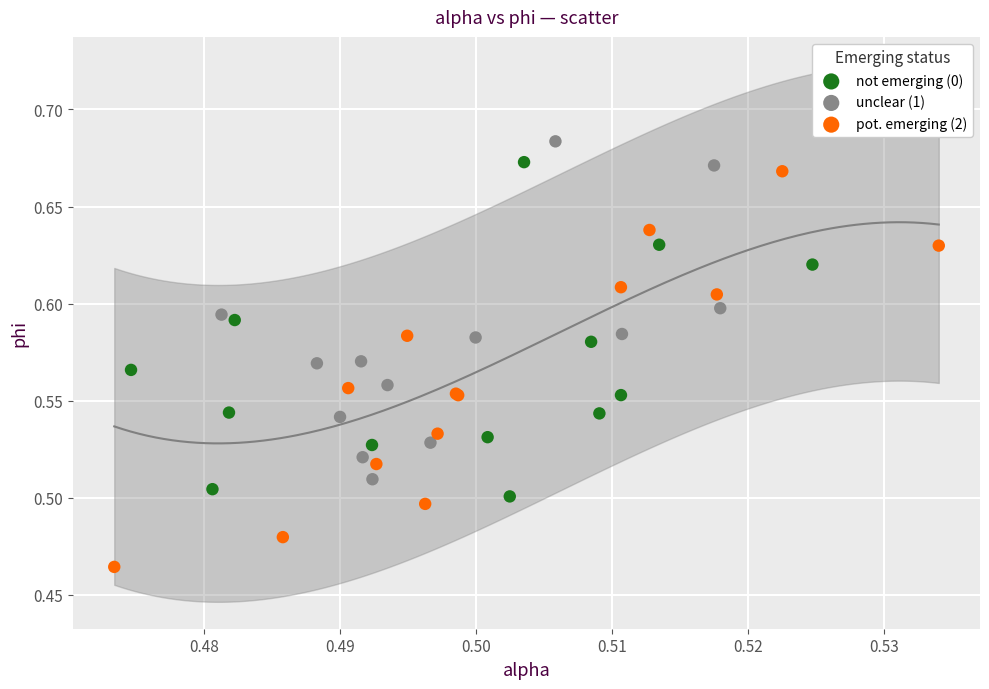

Which series has the widest spread of Y values?

pot. emerging (2)